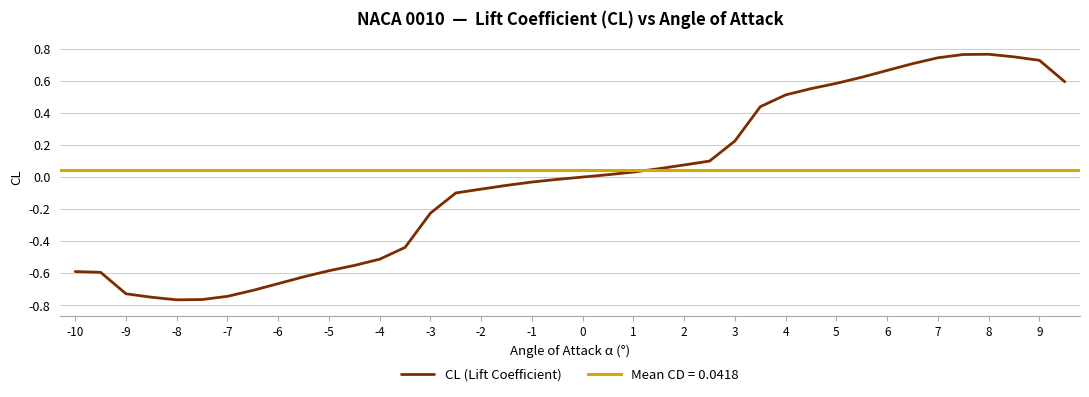

Is it true that CL (Lift Coefficient) equals -1.1 at -9?

False